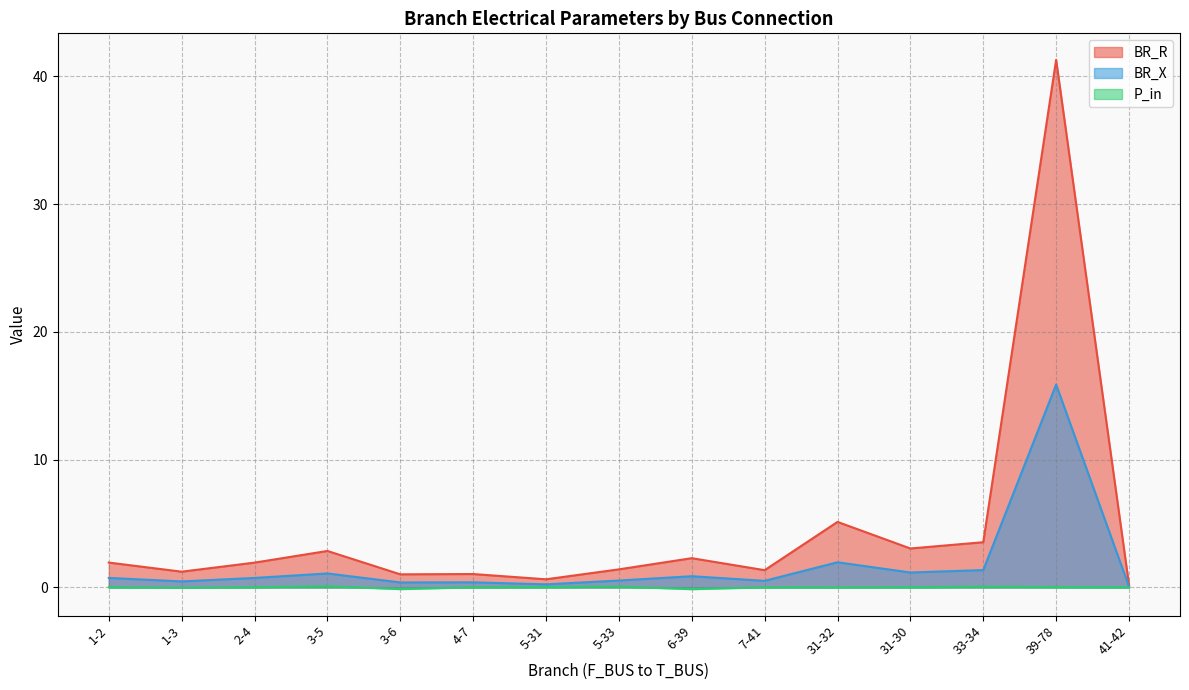

How many negative values does the P_in series have?

3